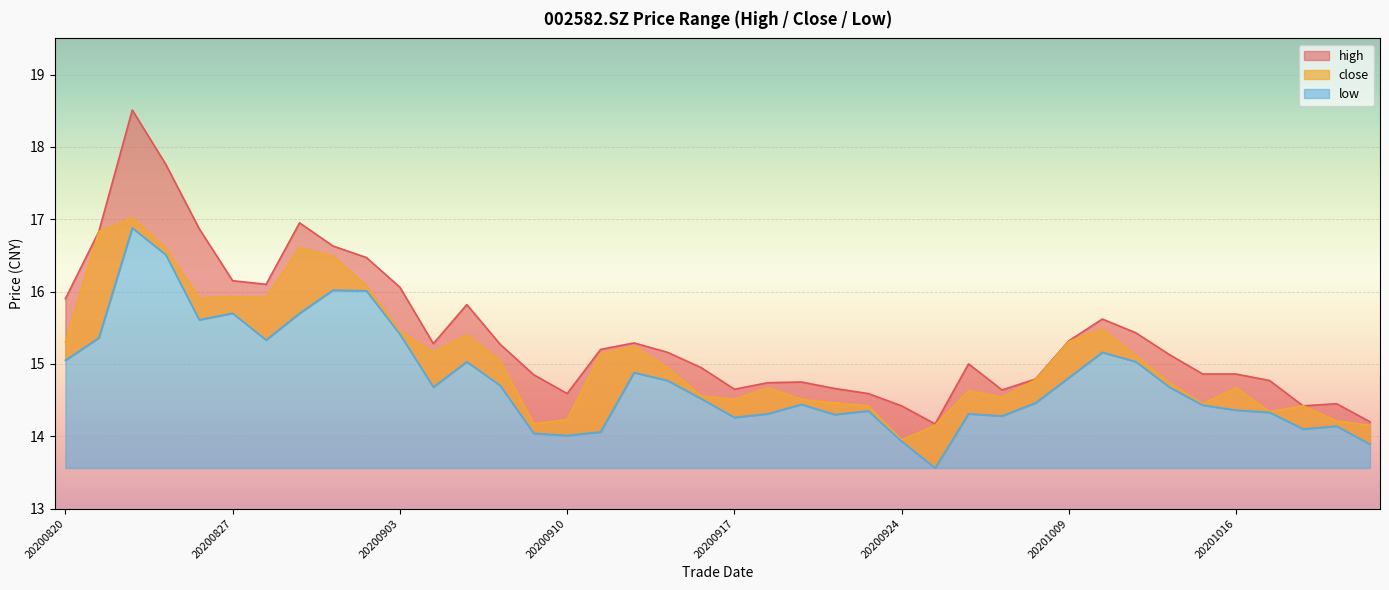

What is the difference between the highest and lowest values at 20200901?

0.6